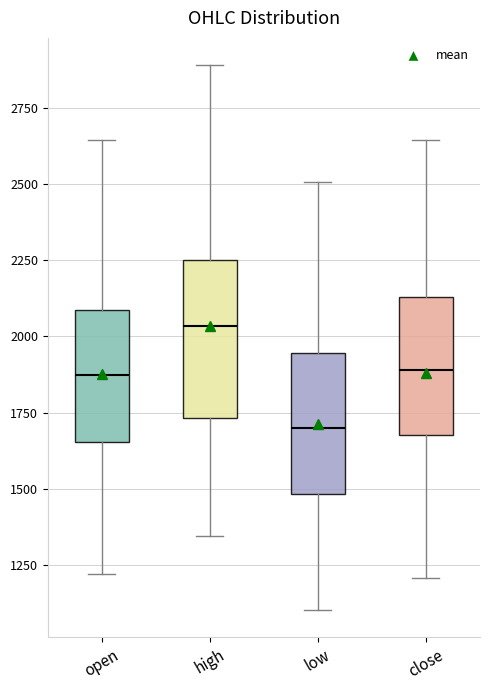

Reading left to right, transcribe this box plot: for each box, give where its median line is, the range the box spans, and where its two whiskers end, as read against the y-axis. The values are not printed on the chart, so give them approximately, as read against the axis.

open: median 1850, box 1650 to 2100, whiskers 1200 to 2650
high: median 2050, box 1750 to 2250, whiskers 1350 to 2900
low: median 1700, box 1500 to 1950, whiskers 1100 to 2500
close: median 1900, box 1700 to 2150, whiskers 1200 to 2650